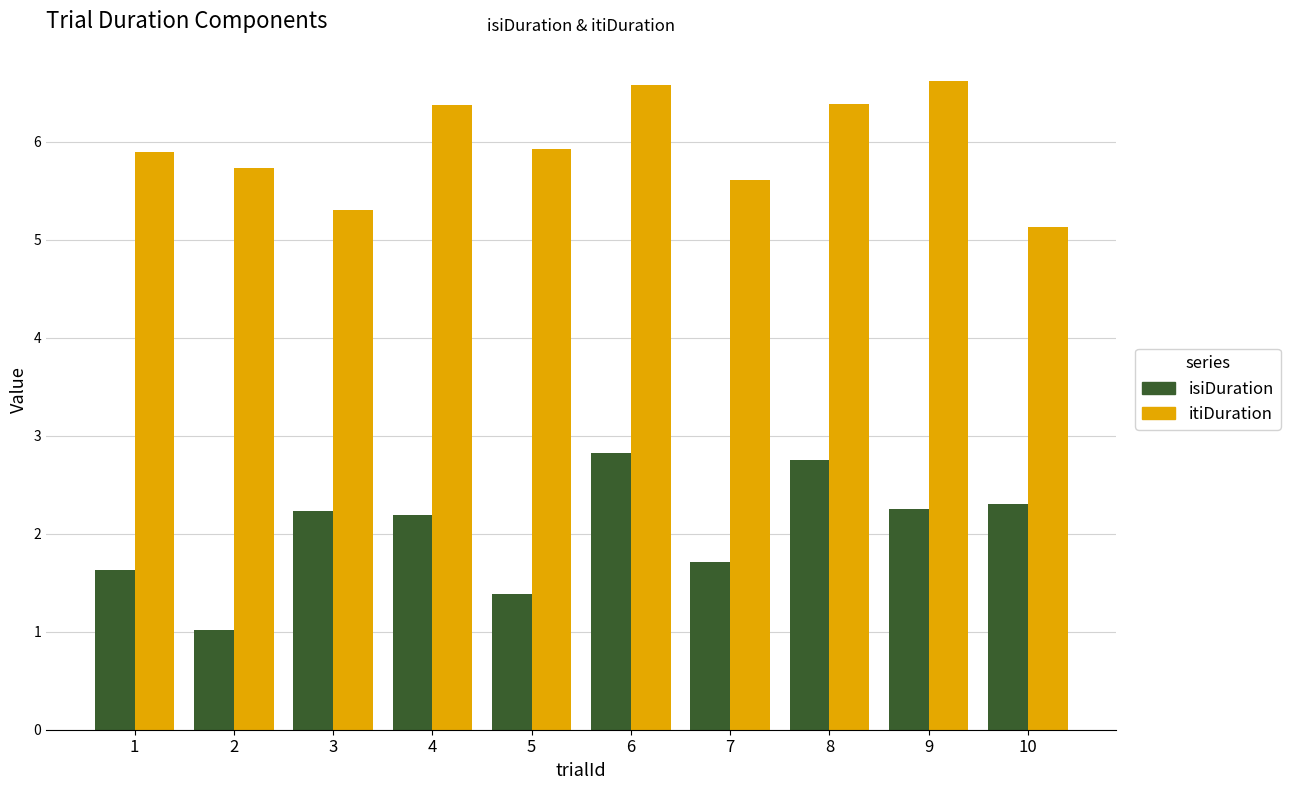

What is the sum of all isiDuration values?

20.3